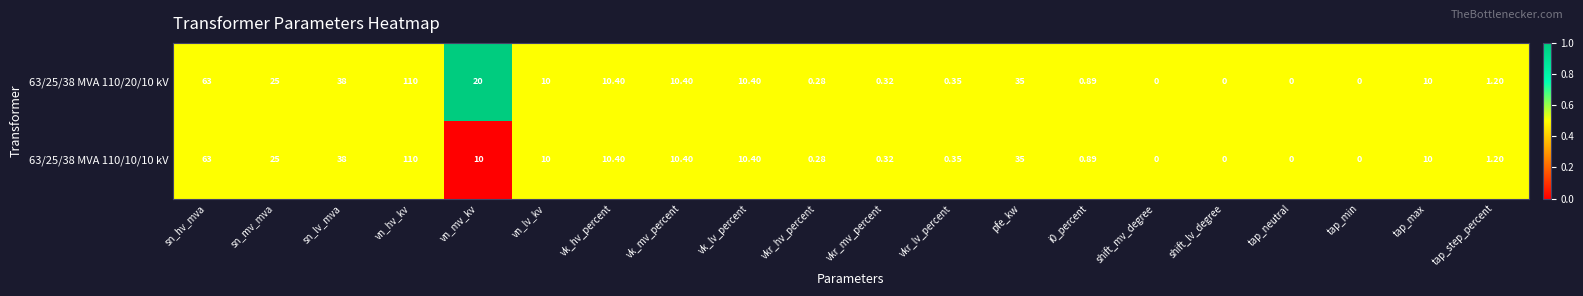

At which category is the sum across all series the highest?

vn_hv_kv